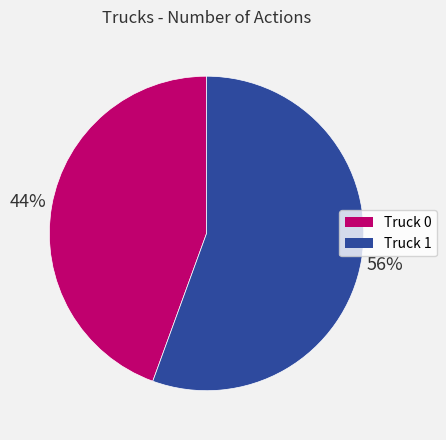

Does any single category account for the majority?

Yes